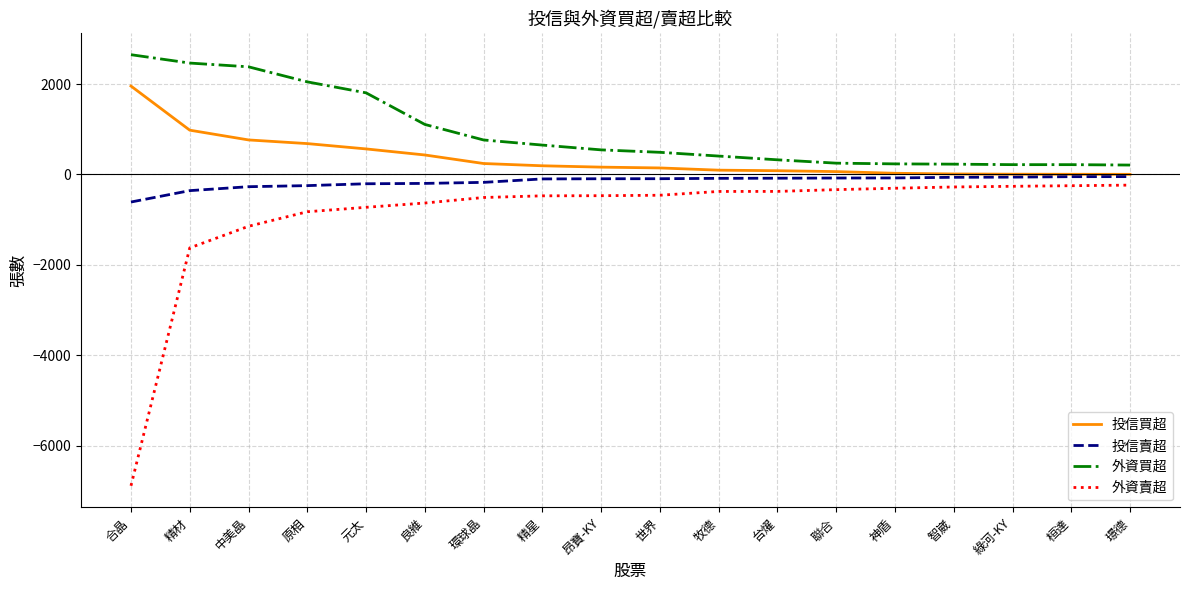

Where does the 外資買超 series first go above 543?

合晶